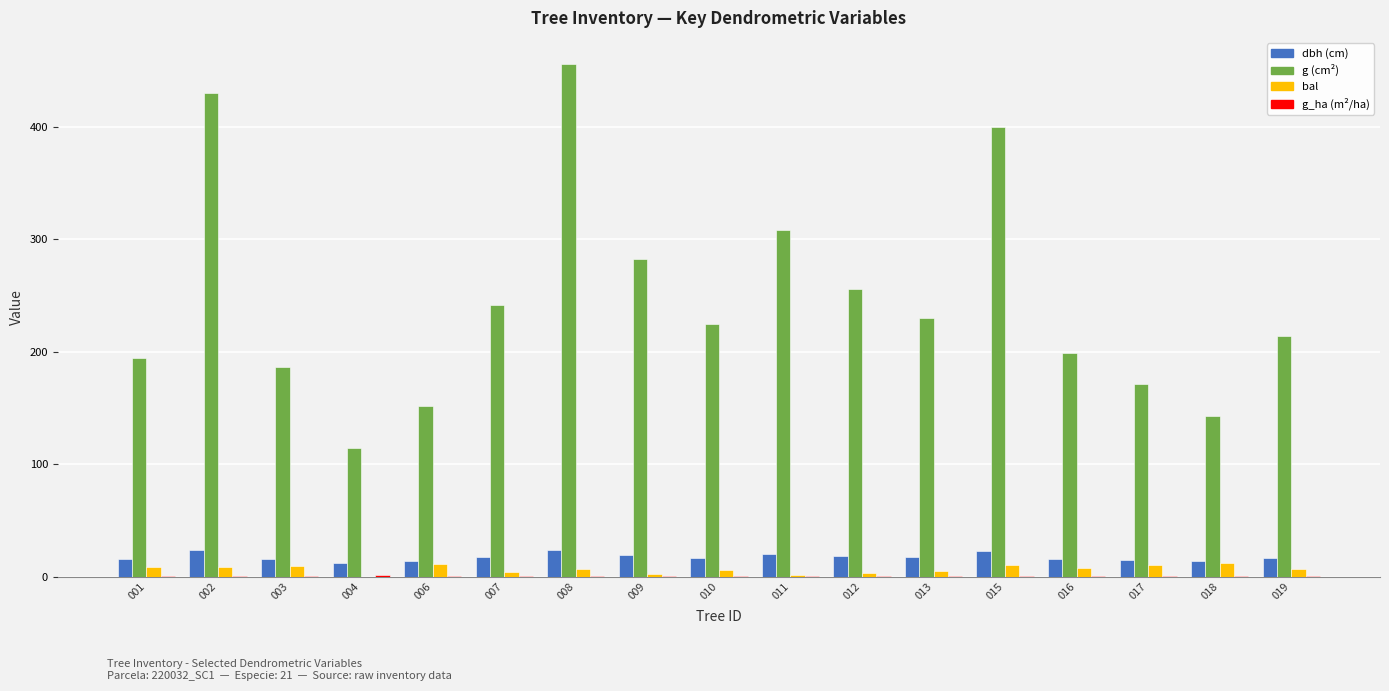

What is the greatest value displayed?

456.2